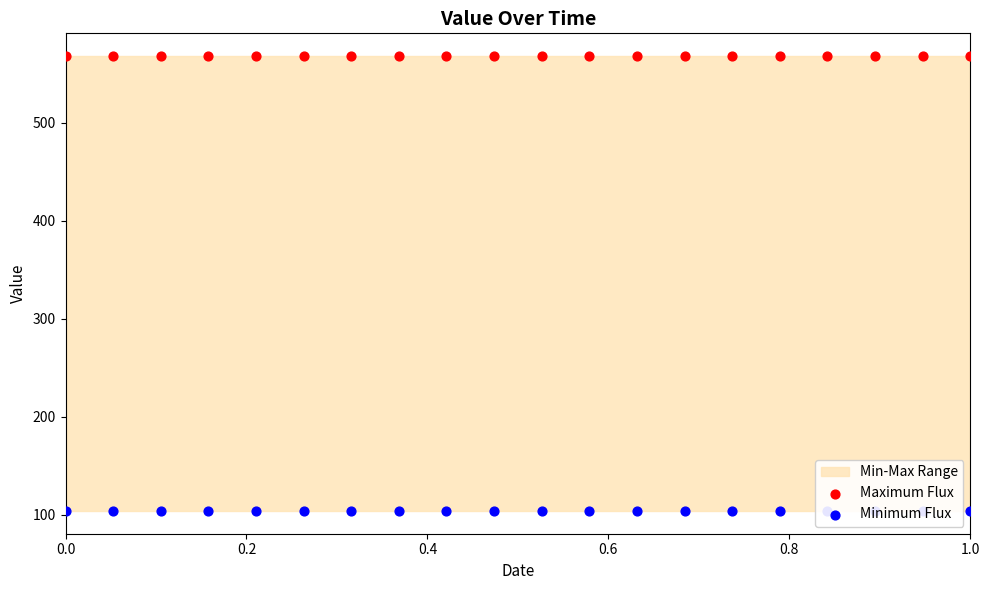

Which series contains the lowest Y value?

Minimum Flux